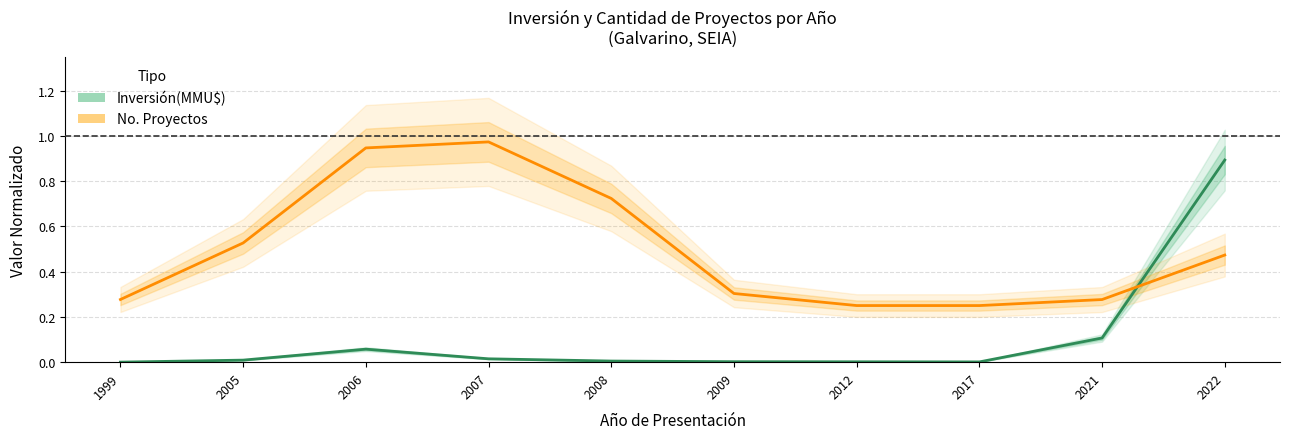

At which label does No. Proyectos reach its minimum?

2017